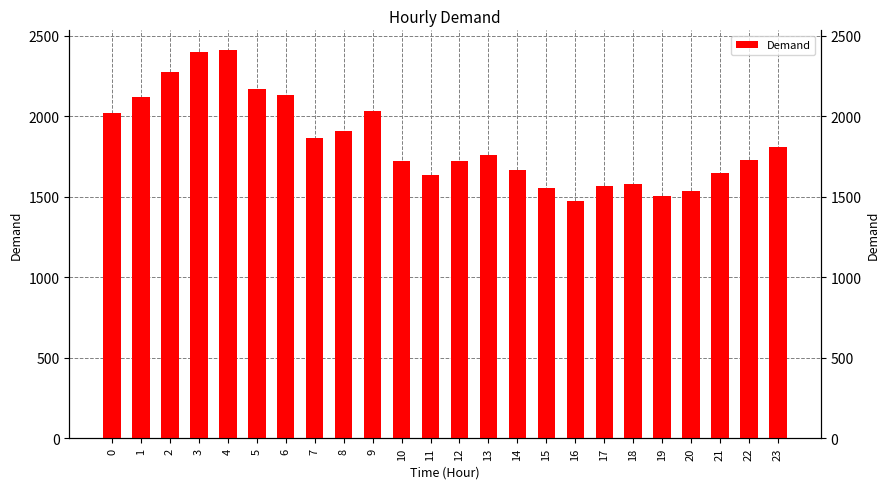

What is the average value?

1843